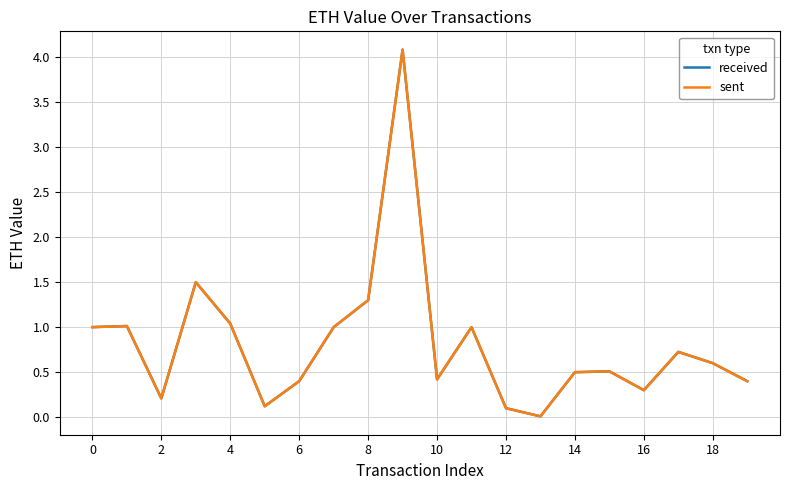

How many interior local valleys does the sent series have?

5